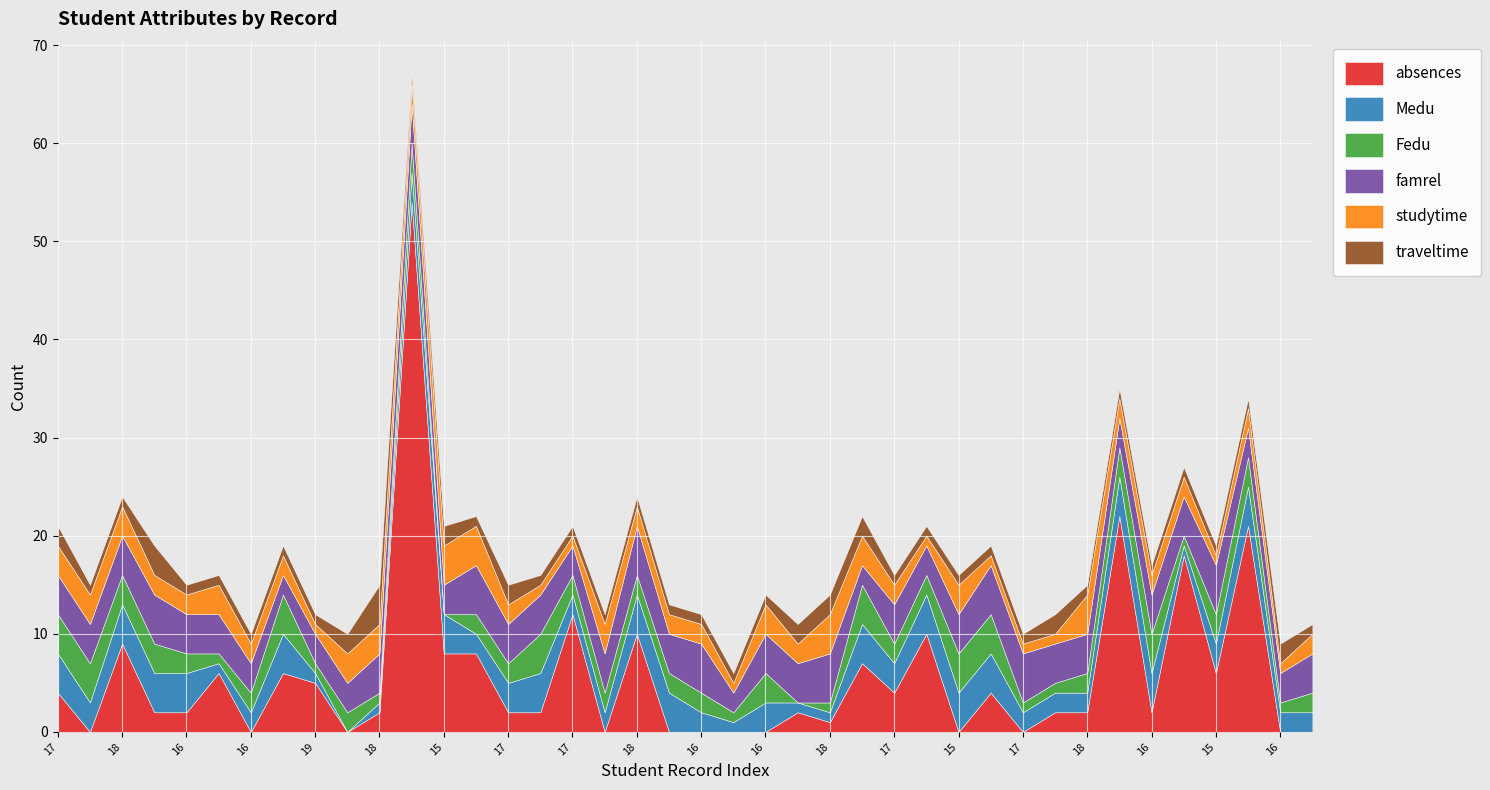

What is the label of the 39th point from the left?

16